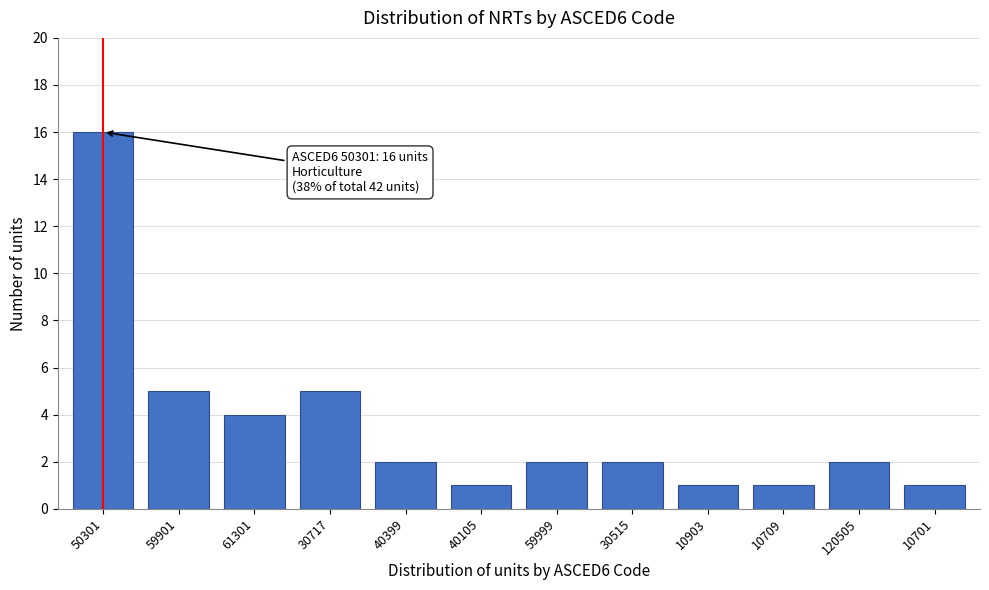

Reading left to right, list all the values displayed in this chart.

50301=16	59901=5	61301=4	30717=5	40399=2	40105=1	59999=2	30515=2	10903=1	10709=1	120505=2	10701=1